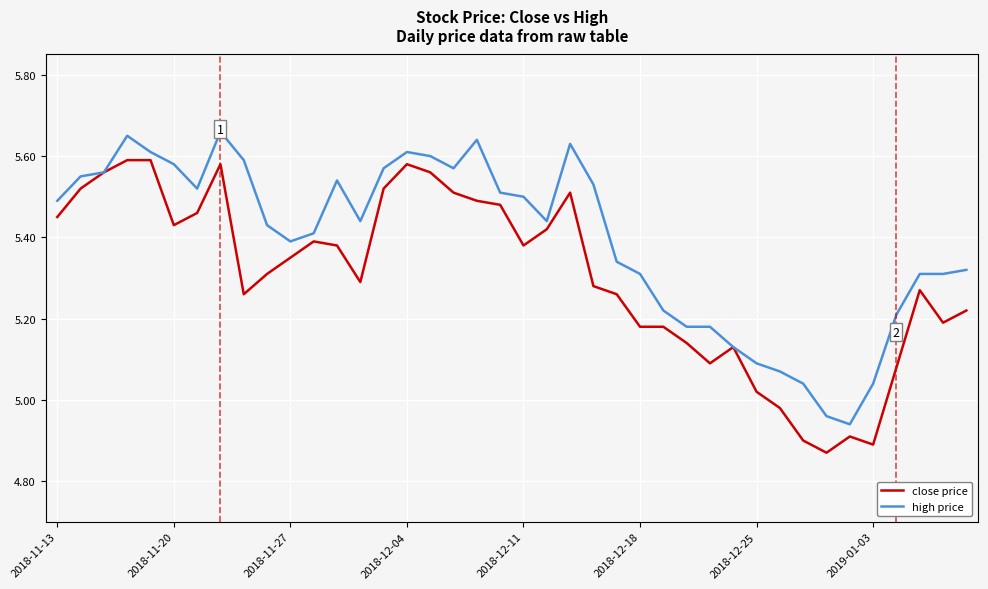

Rank the series by their average value, from highest to lowest.

high price, close price